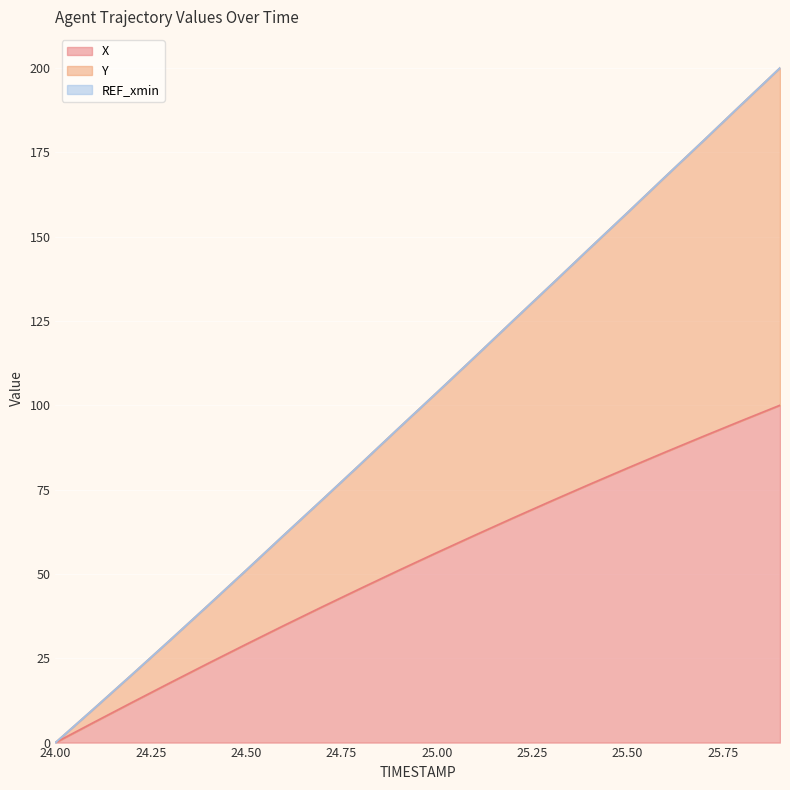

At how many categories does at least one series exceed 60?

14